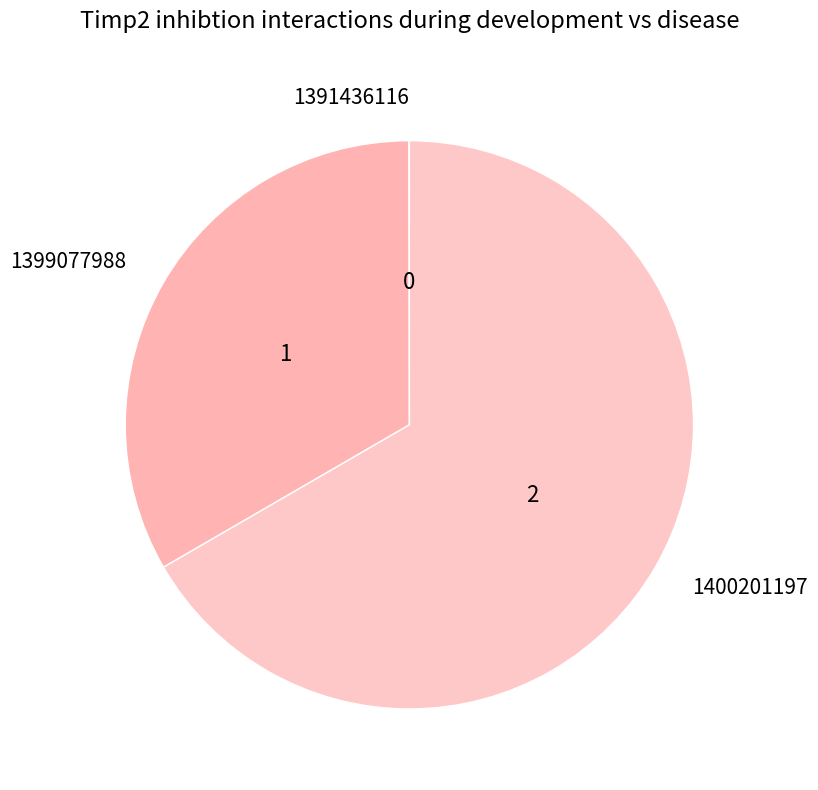

True or false: 1400201197 accounts for 55% of the total.

False